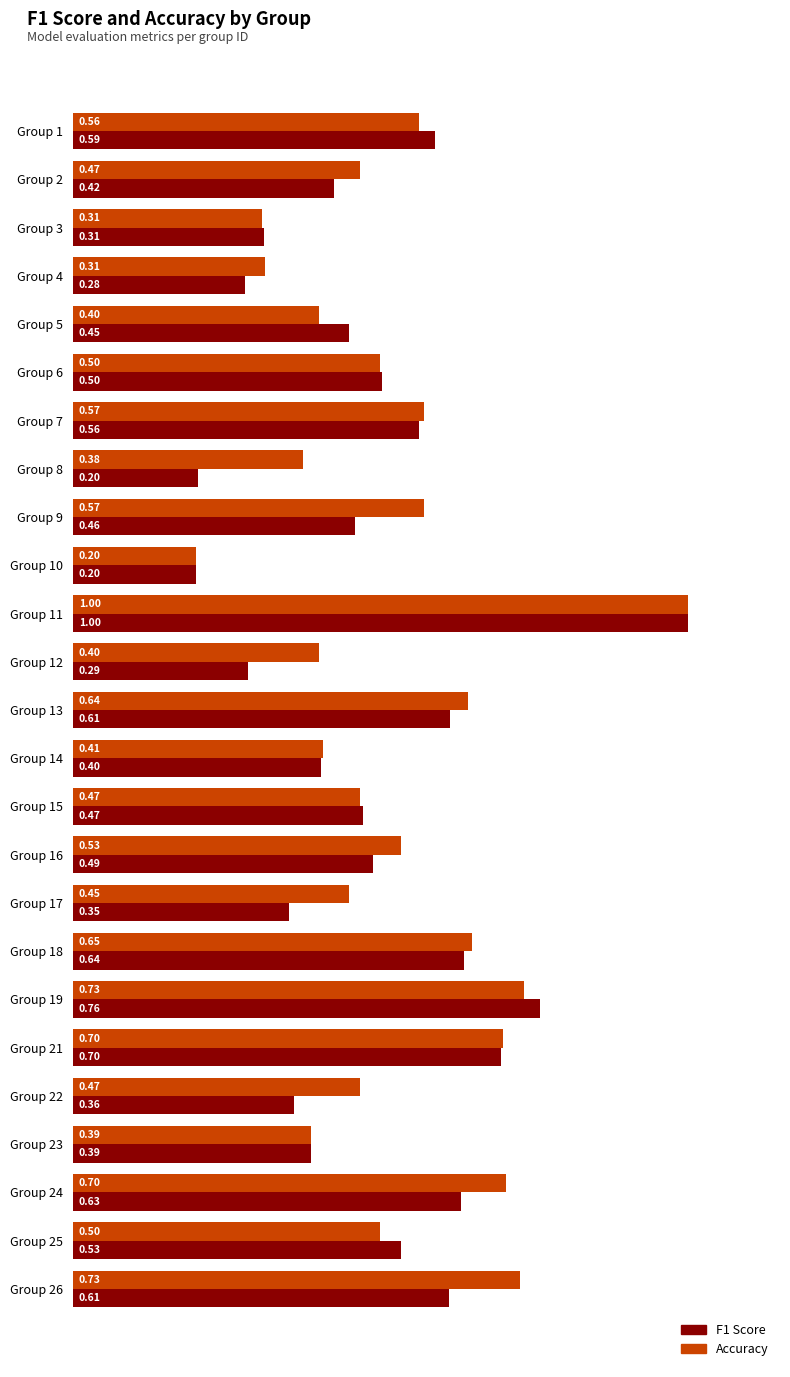

At which category is the sum across all series the highest?

Group 11